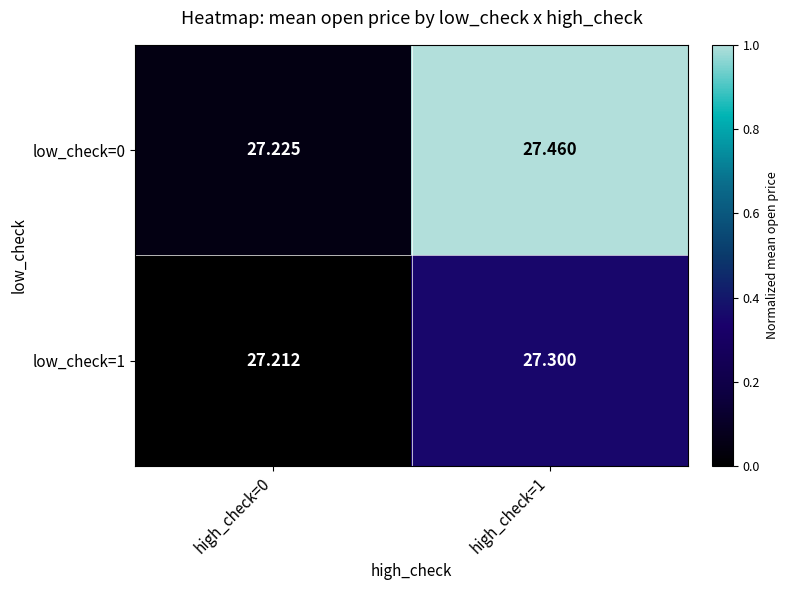

Is the value of low_check=0 at high_check=0 greater than the value of low_check=1 at high_check=1?

No